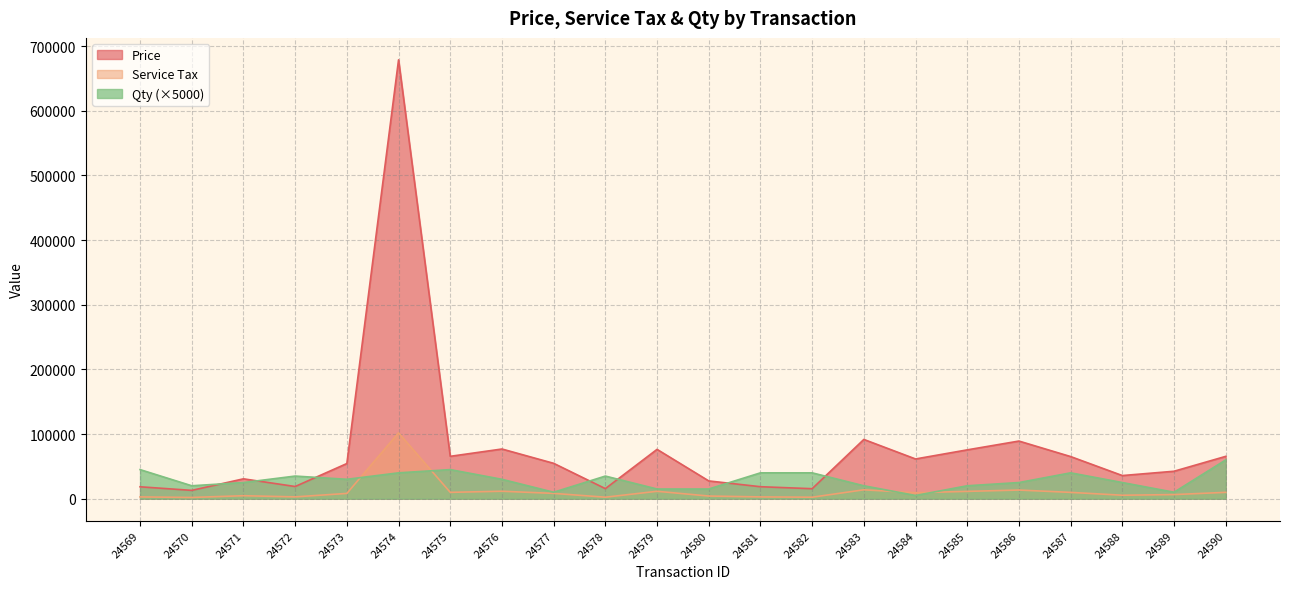

What is the value of the Qty point at the 13th from the left?

40000.0